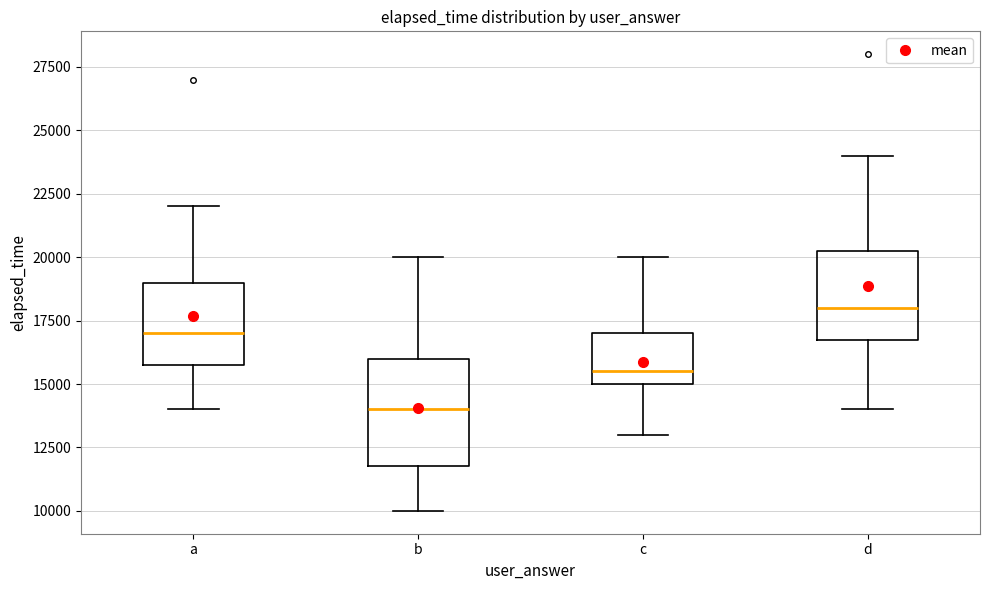

Reading left to right, transcribe this box plot: for each box, give where its median line is, the range the box spans, and where its two whiskers end, as read against the y-axis. The values are not printed on the chart, so give them approximately, as read against the axis.

a: median 17000, box 16000 to 19000, whiskers 14000 to 22000
b: median 14000, box 12000 to 16000, whiskers 10000 to 20000
c: median 15500, box 15000 to 17000, whiskers 13000 to 20000
d: median 18000, box 17000 to 20500, whiskers 14000 to 24000